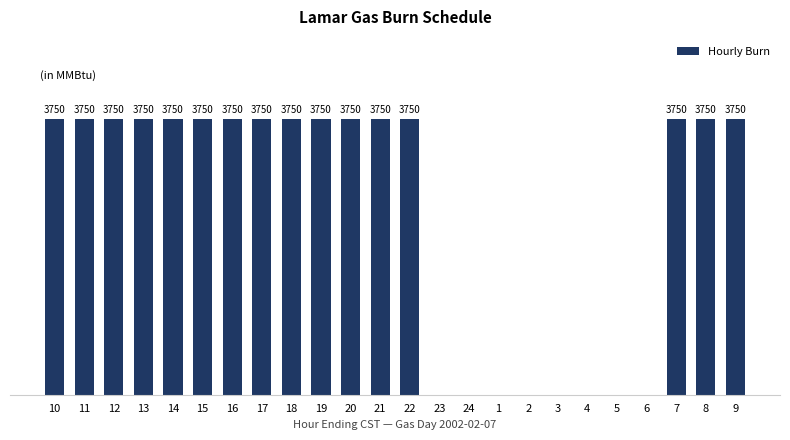

List the labels in order of value, largest first.

10, 11, 12, 13, 14, 15, 16, 17, 18, 19, 20, 21, 22, 7, 8, 9, 23, 24, 1, 2, 3, 4, 5, 6